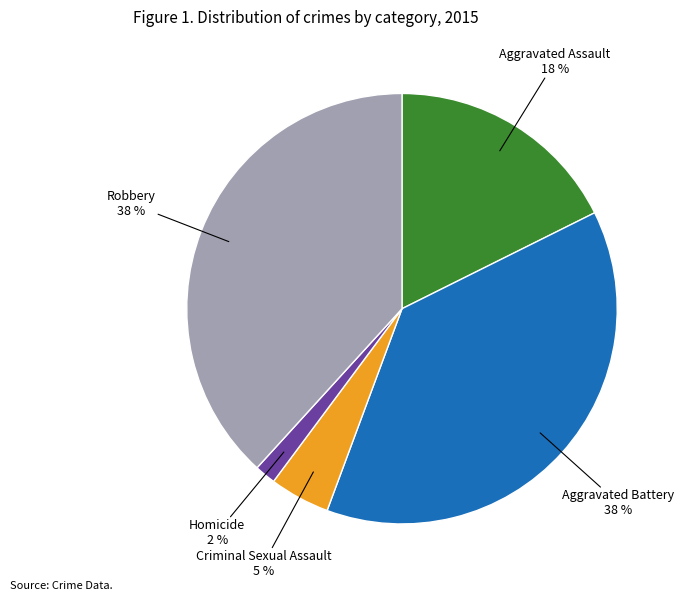

Combined, do Aggravated Battery and Criminal Sexual Assault account for over 50%?

No